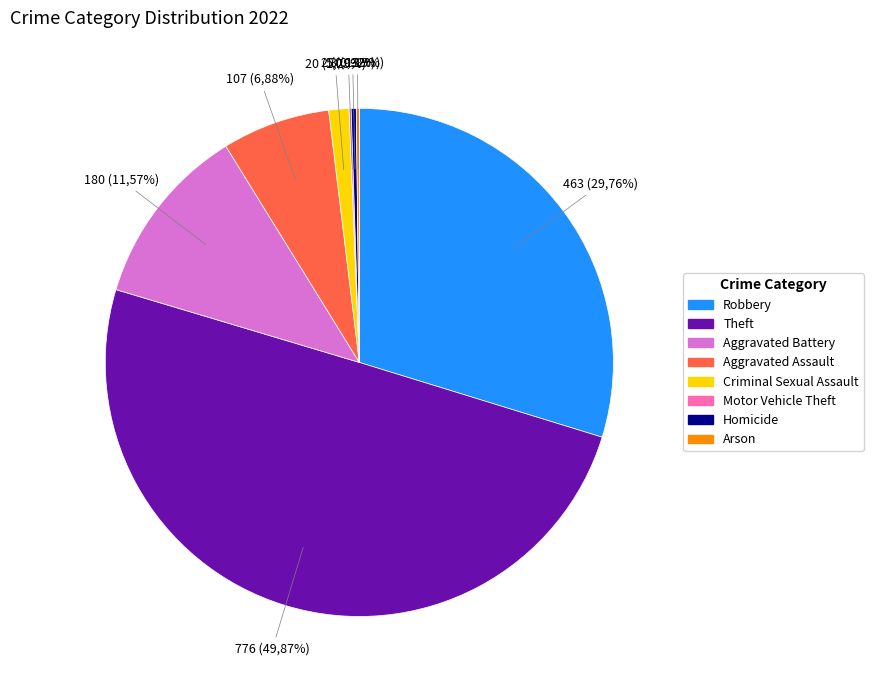

Does Theft represent more than half of the total?

No